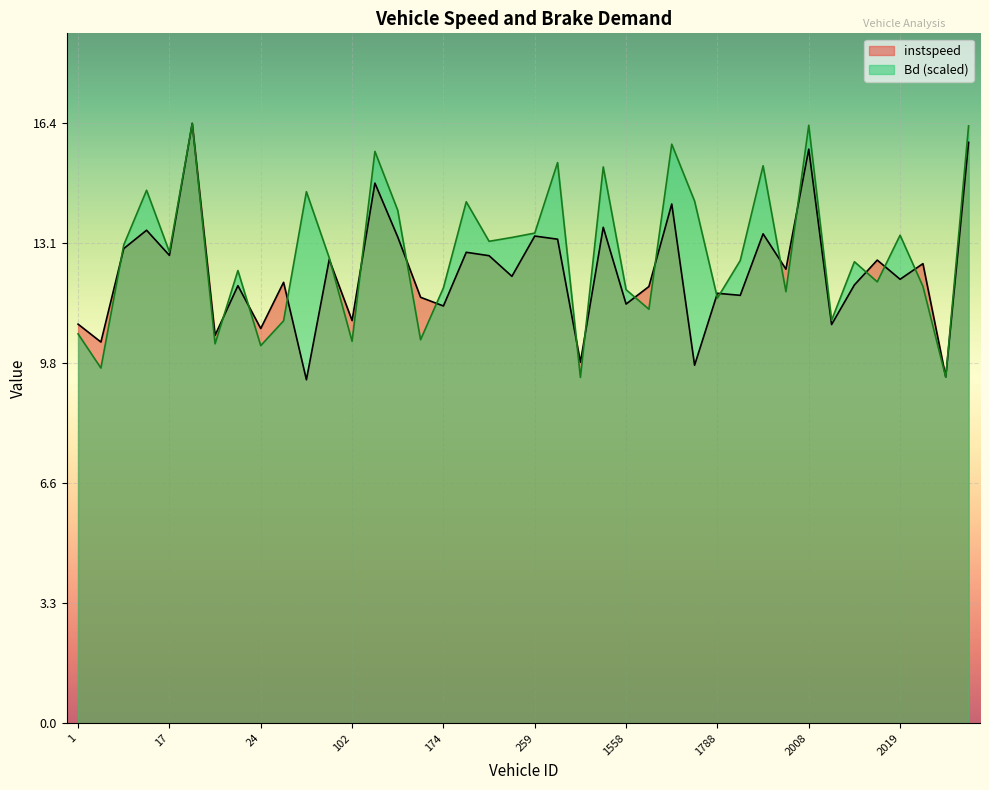

What is the sum of the Bd values at 11.0 and 101.0?

27.3